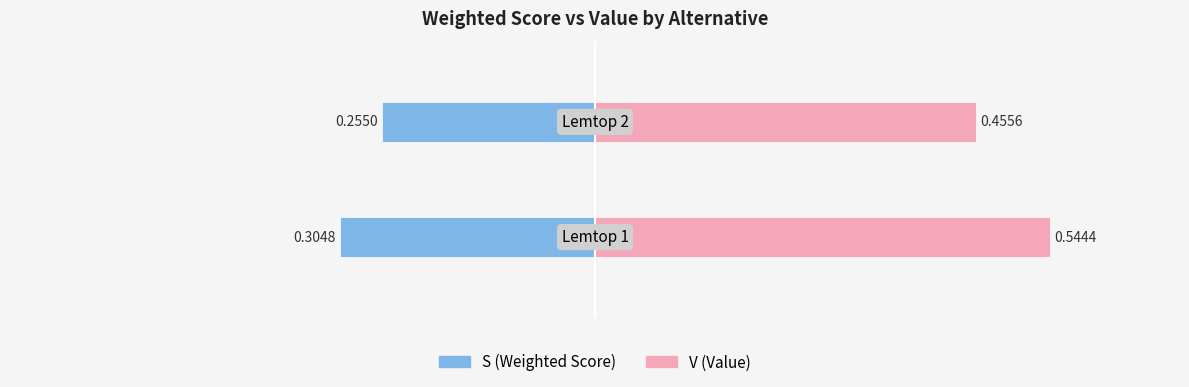

Which series changed the most between −0.8 and −0.6?

V